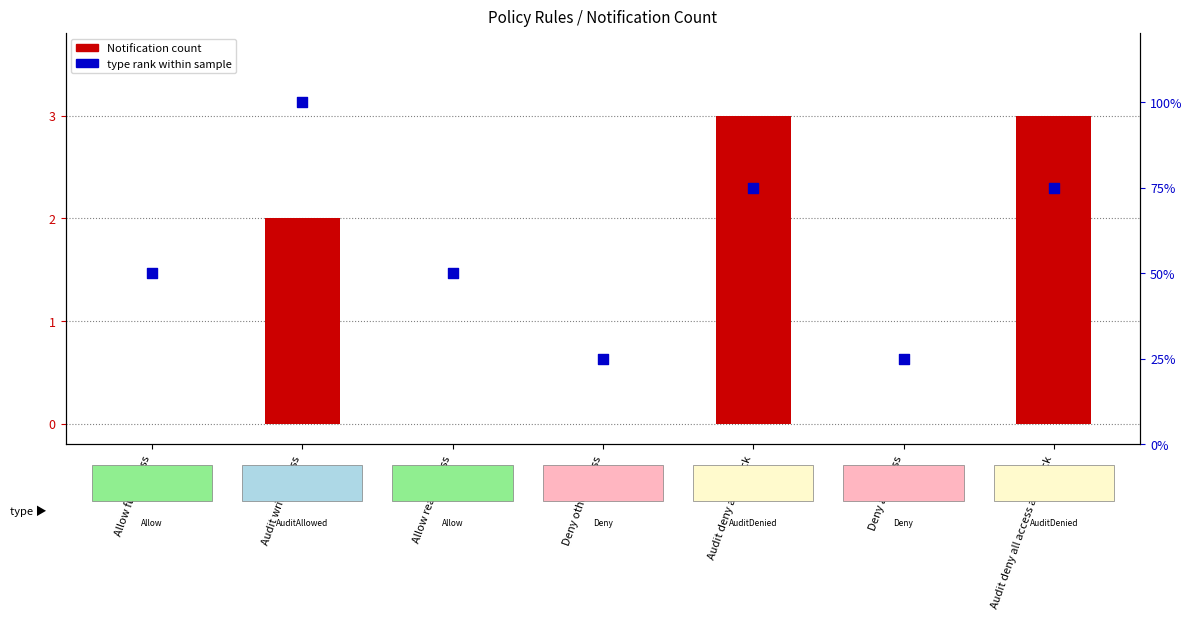

At how many categories does at least one series exceed 1?

3